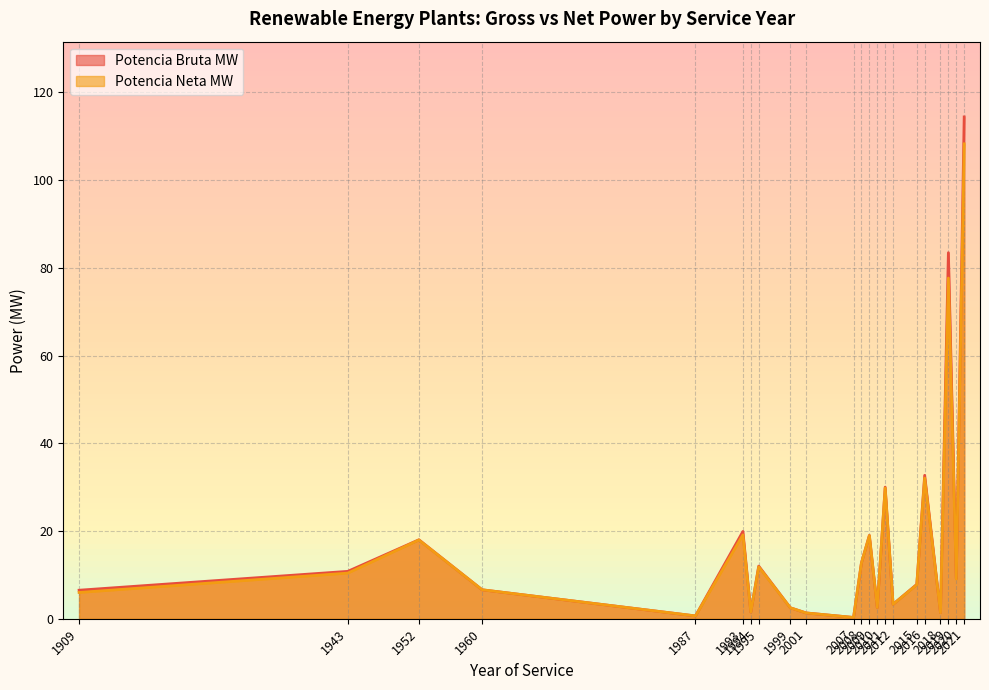

True or false: Potencia Neta MW has a value of 3.3 at 2012.

True